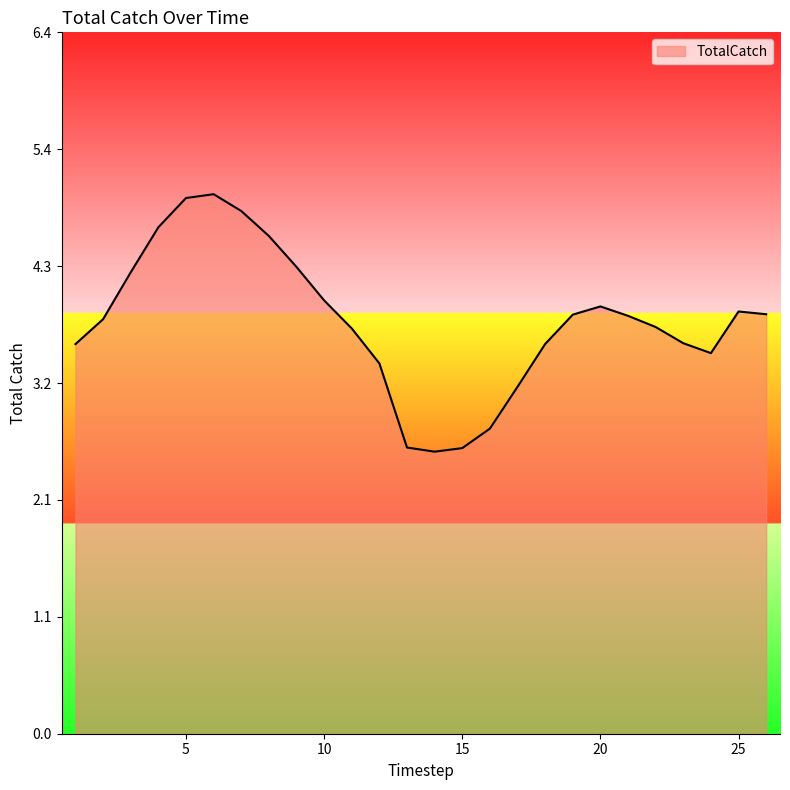

What is the smallest value displayed?

2.6